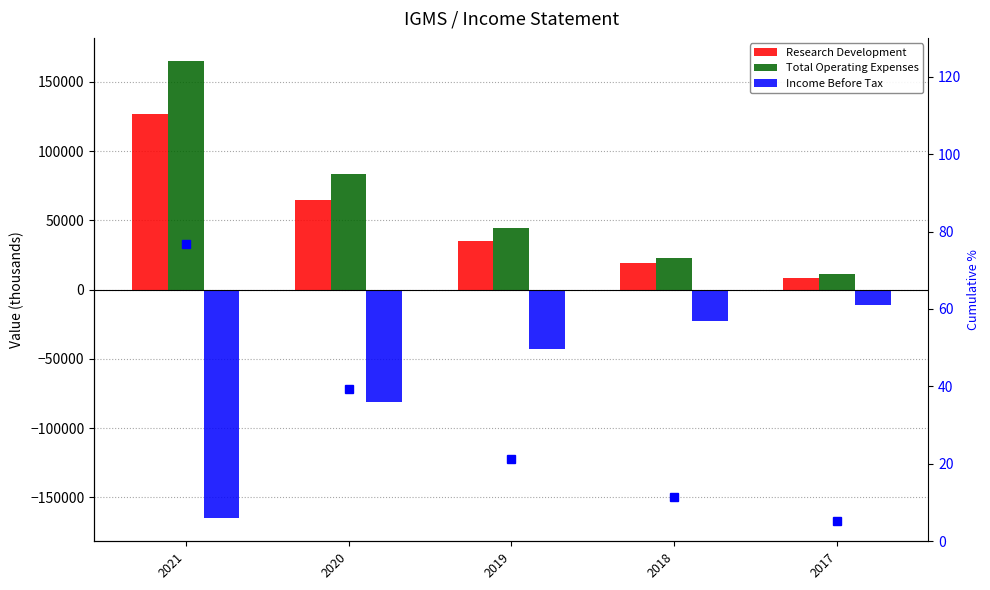

True or false: Total Operating Expenses has a value of 2426.3 at 2017.

False